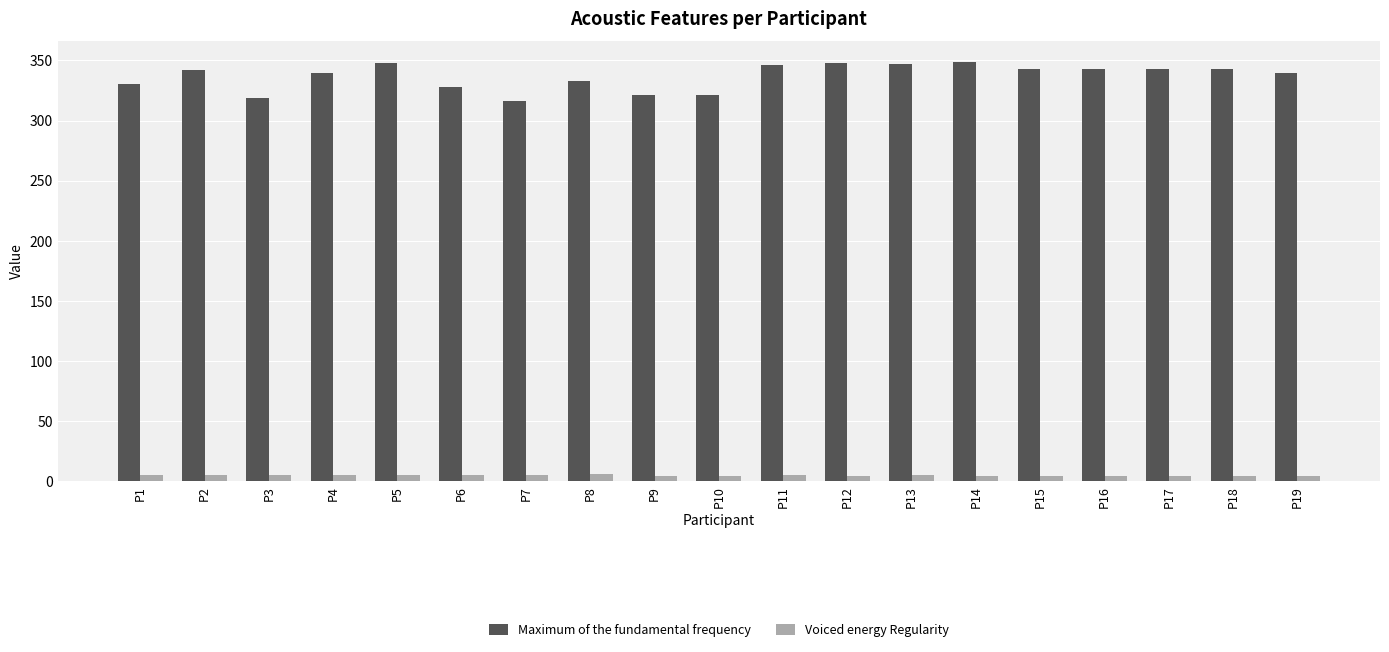

Rank the series by their maximum value, from highest to lowest.

Maximum of the fundamental frequency, Voiced energy Regularity